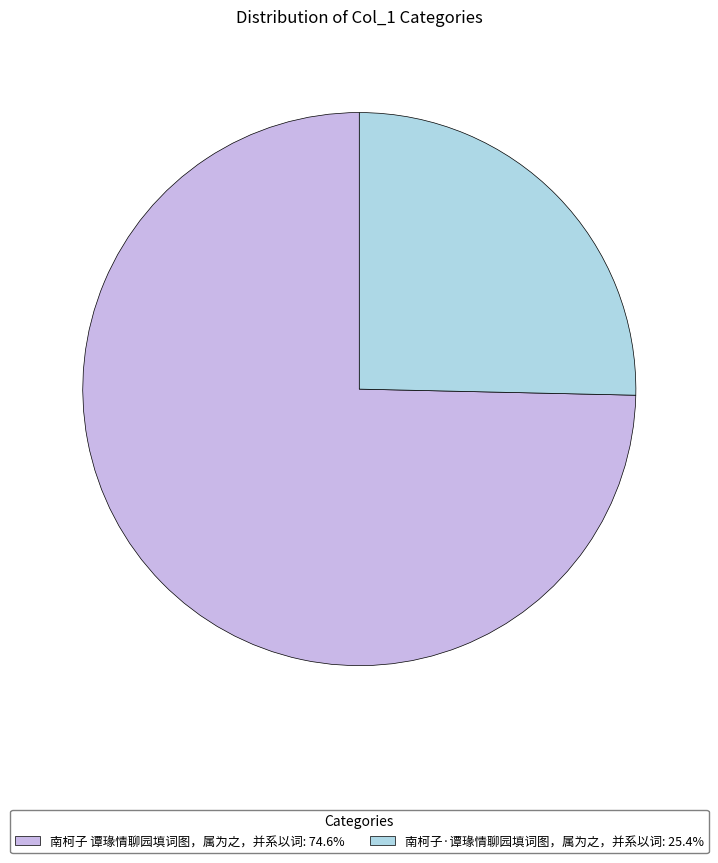

Do 南柯子 谭瑑情聊园填词图，属为之，并系以词: 74.6% and 南柯子·谭瑑情聊园填词图，属为之，并系以词: 25.4% together represent more than half of the pie?

Yes